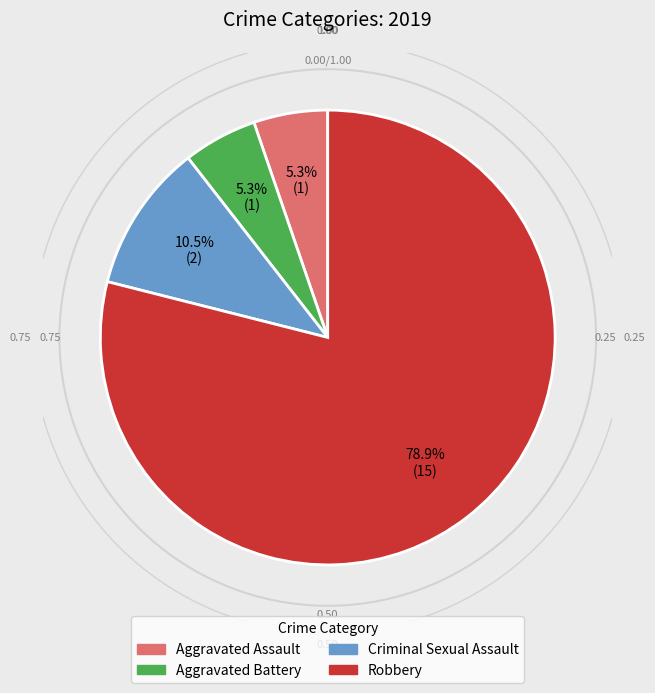

Is the sum of Aggravated Assault and Robbery greater than half?

Yes